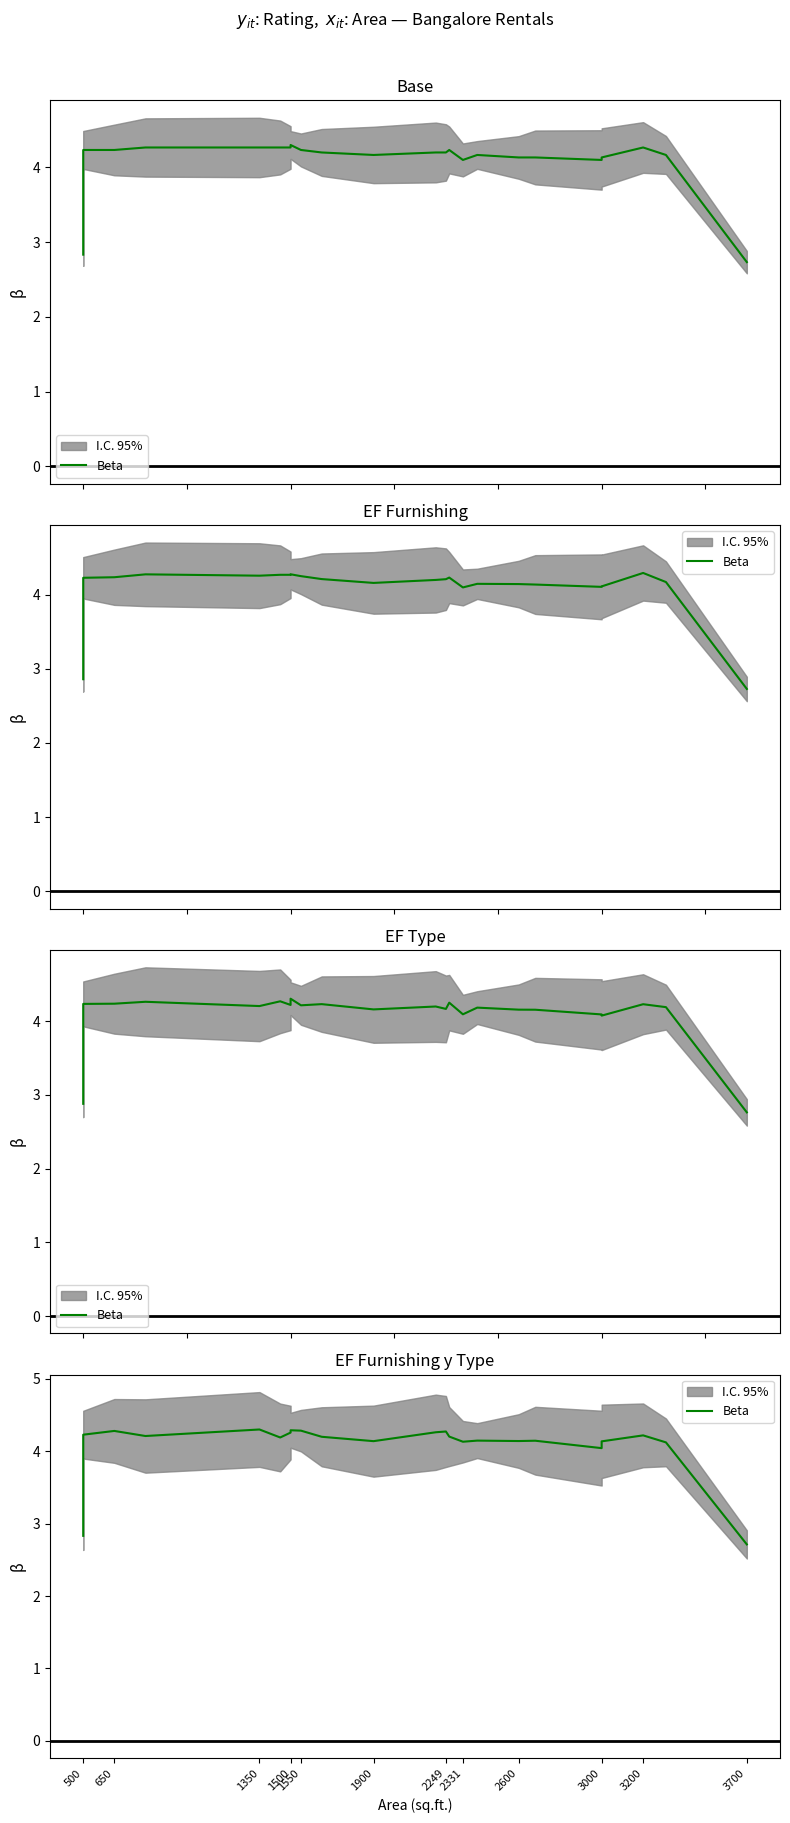

True or false: the data shows 1.8 at 19.

False